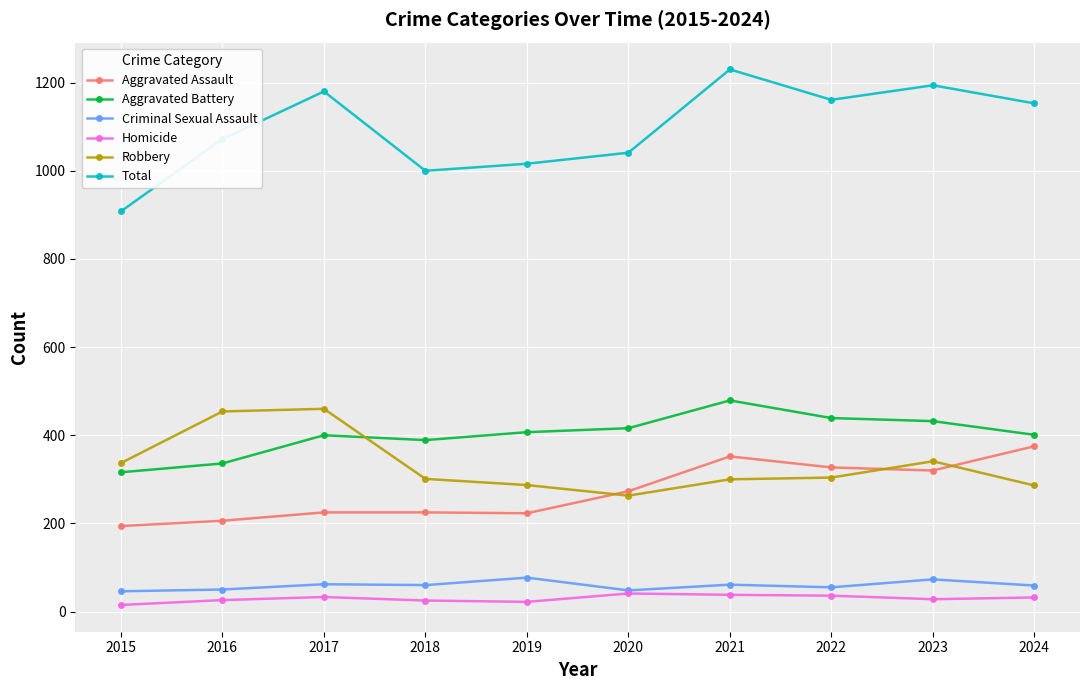

What is the approximate value of Total at 2020, to the nearest 5?

1040